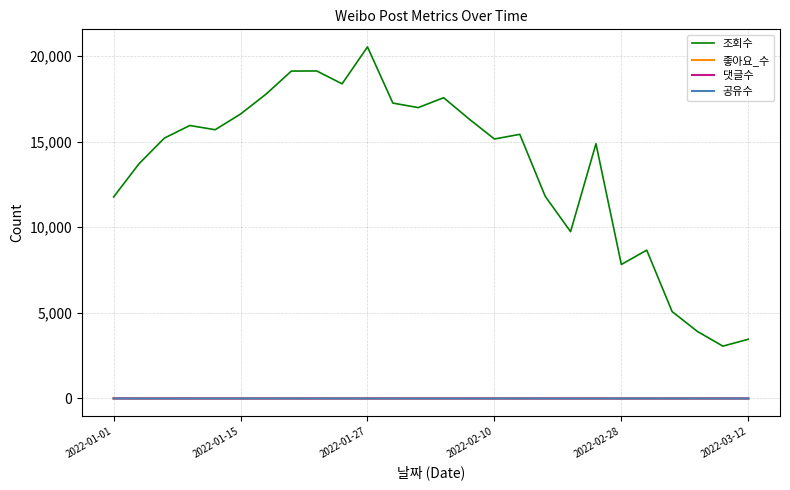

Which series has the widest spread of values?

조회수